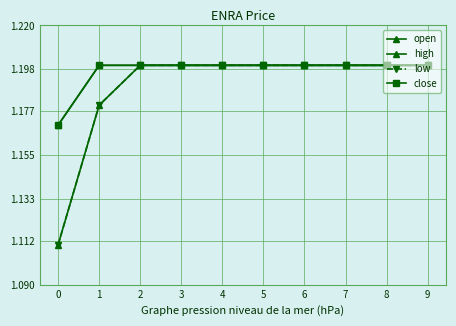

What is the highest value of the close series?

1.2